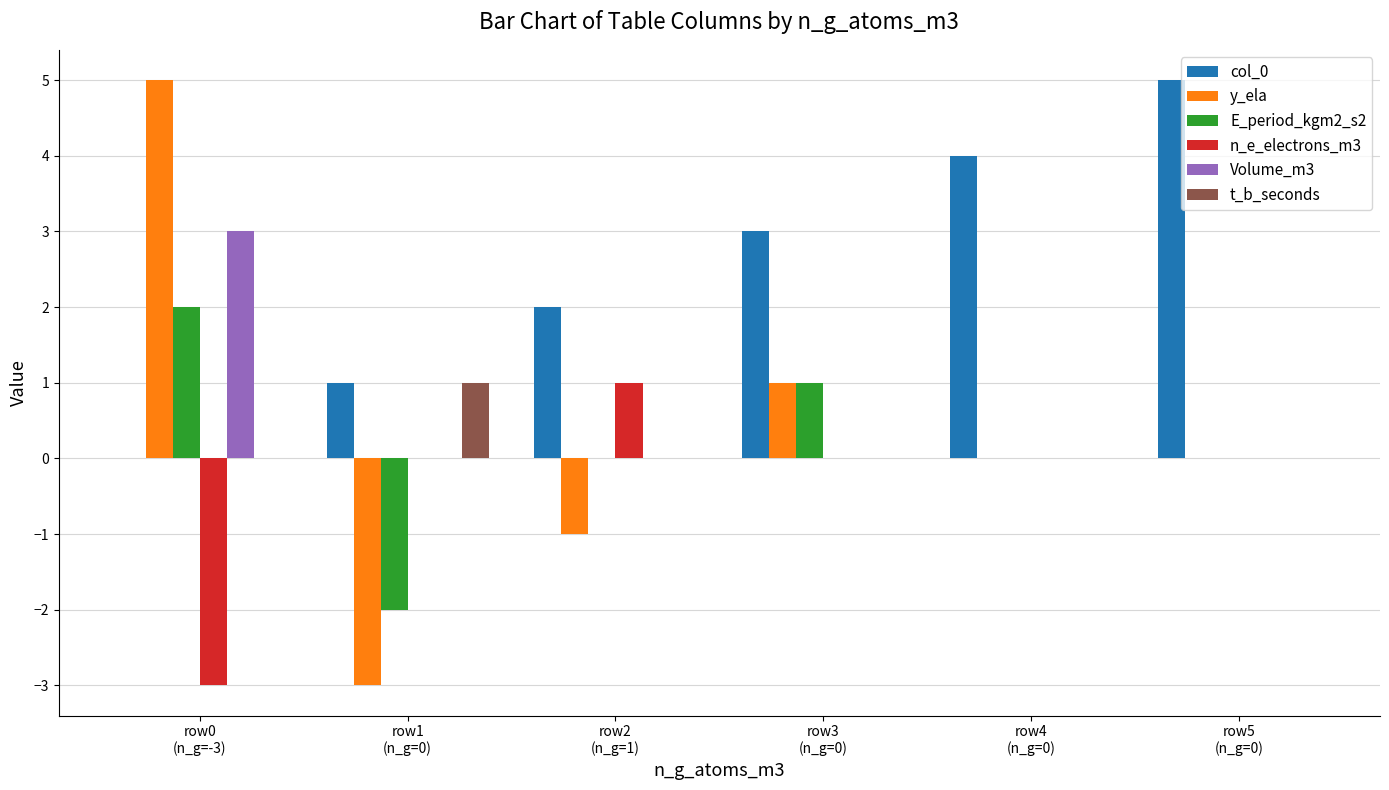

Which series changed the most between row0
(n_g=-3) and row4
(n_g=0)?

y_ela